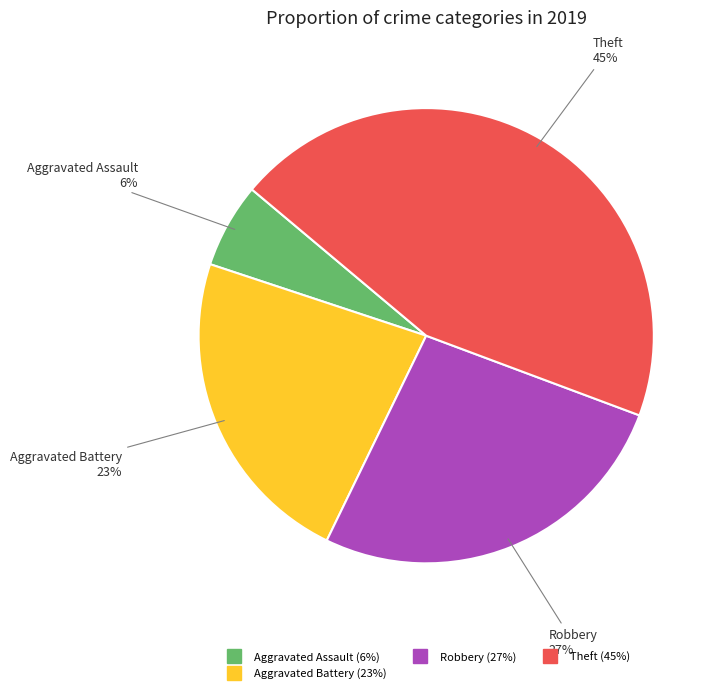

Does any single category account for the majority?

No